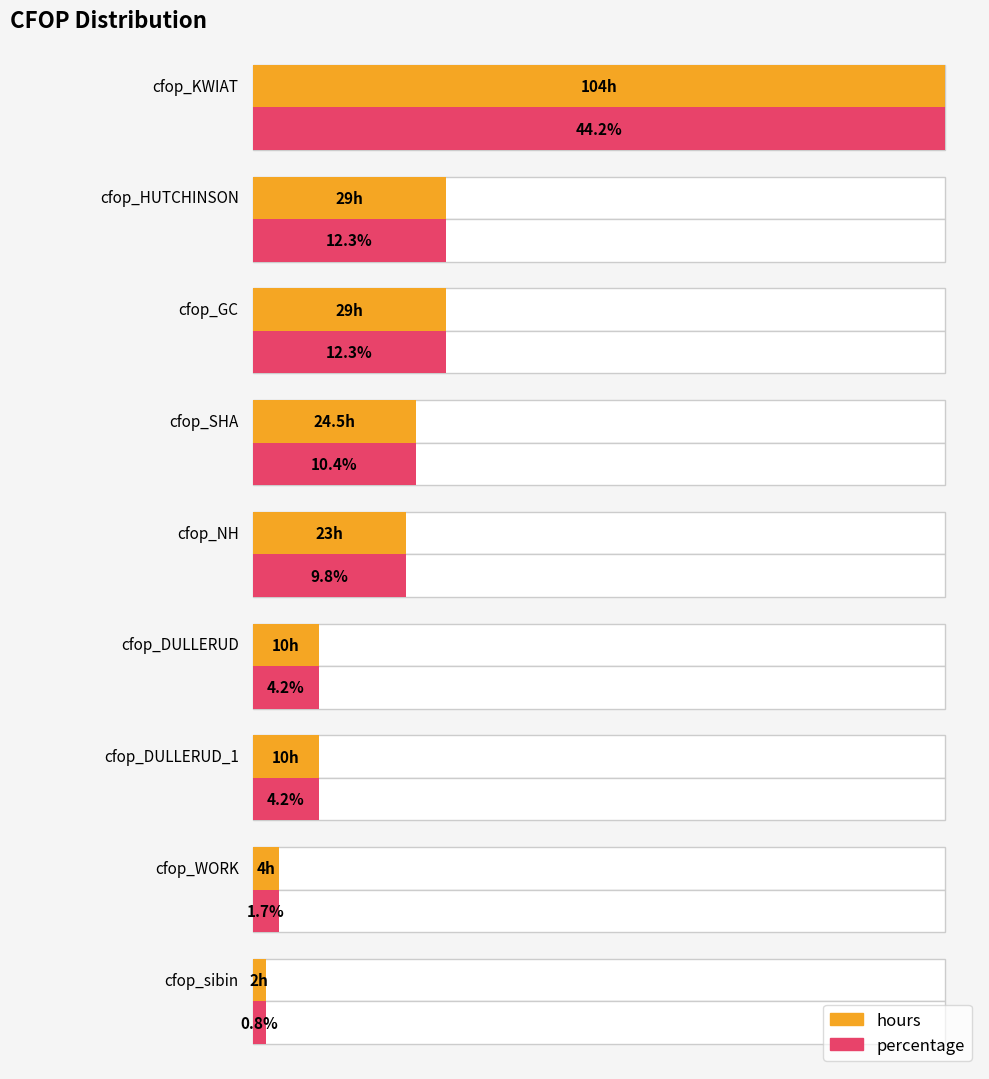

What position from the left is cfop_GC?

3